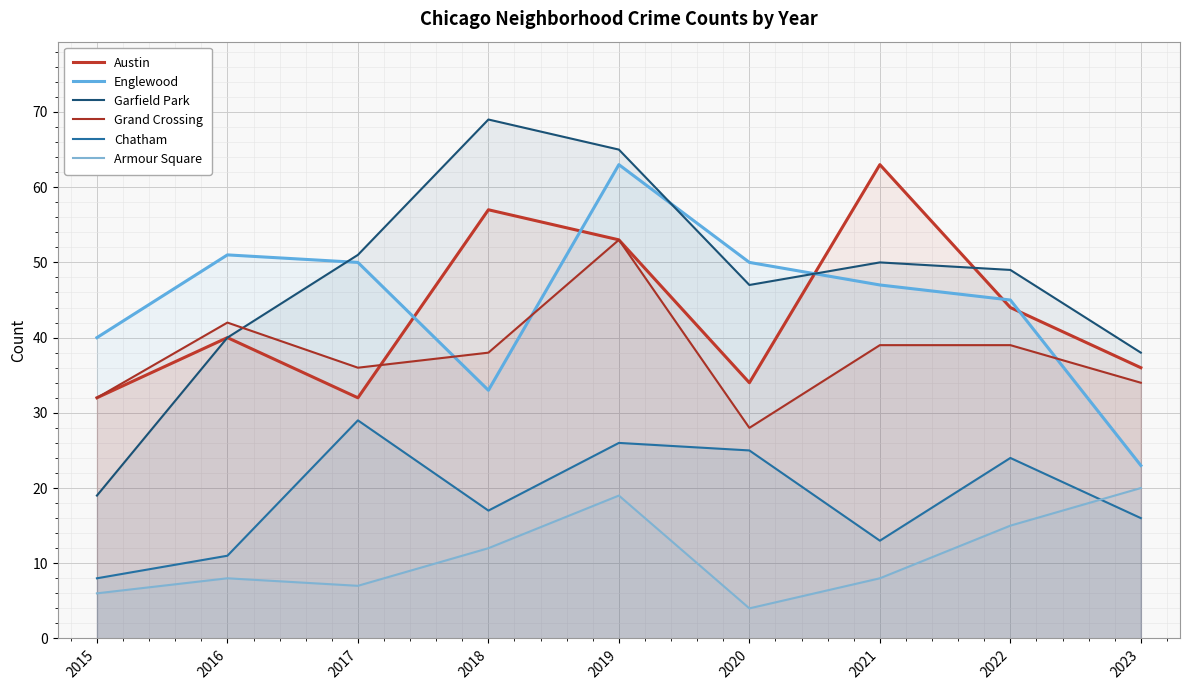

At which category does the chart reach its minimum across all series?

2020